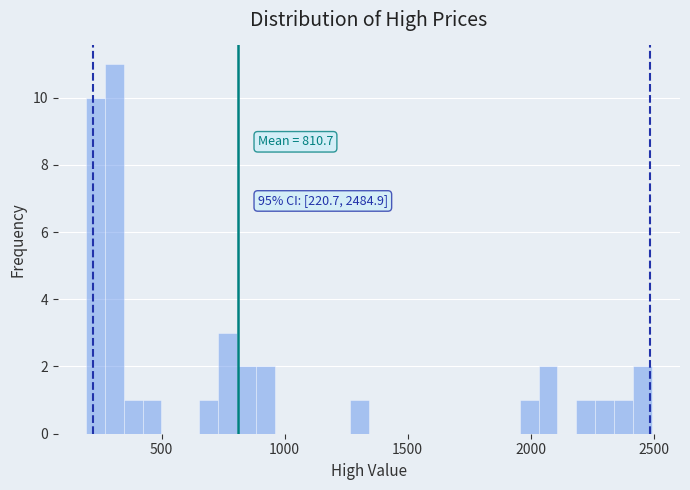

Read against the x-axis, roughly where is the centre of the tallest bar?

300